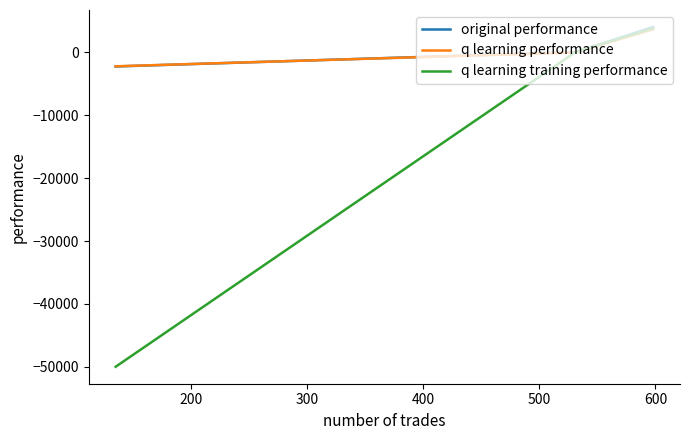

What is the maximum value shown in the chart?

4054.5